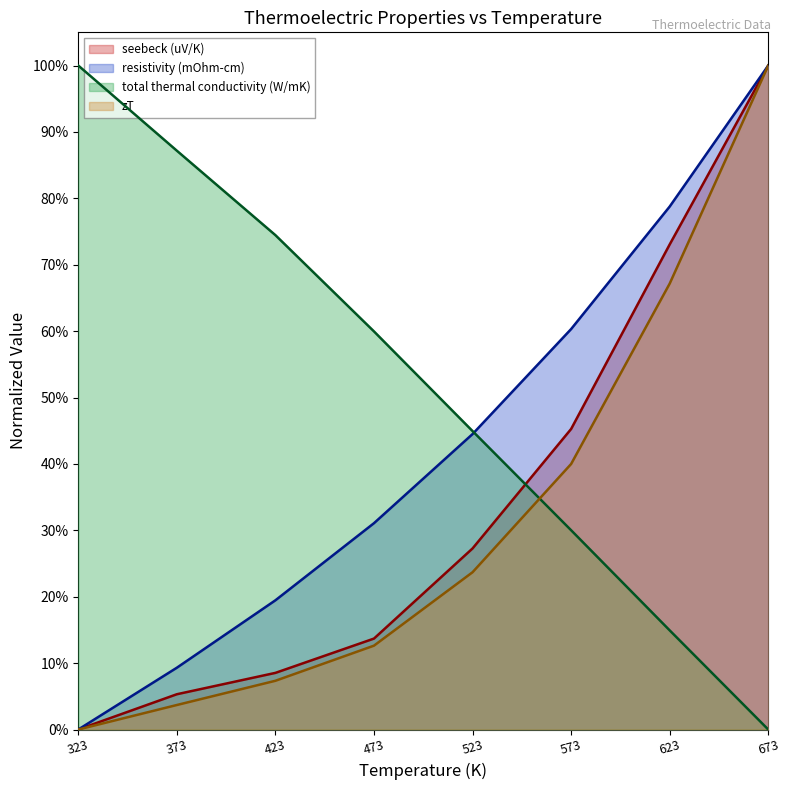

The value of resistivity (mOhm-cm) at 323 is 0.0. True or false?

True